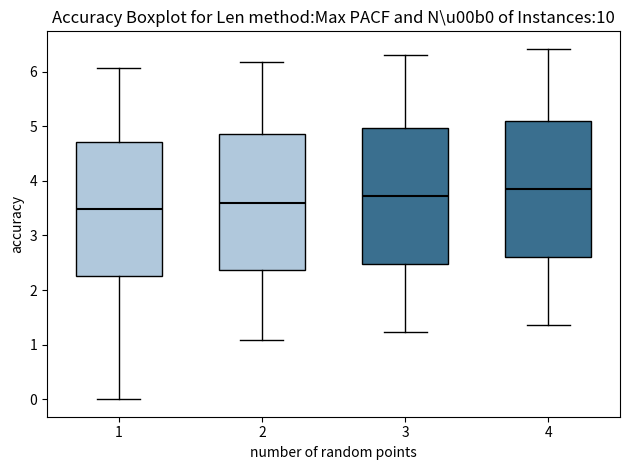

Reading left to right, transcribe this box plot: for each box, give where its median line is, the range the box spans, and where its two whiskers end, as read against the y-axis. The values are not printed on the chart, so give them approximately, as read against the axis.

1: median 3.5, box 2.3 to 4.7, whiskers 0.0 to 6.1
2: median 3.6, box 2.4 to 4.9, whiskers 1.1 to 6.2
3: median 3.7, box 2.5 to 5.0, whiskers 1.2 to 6.3
4: median 3.9, box 2.6 to 5.1, whiskers 1.4 to 6.4